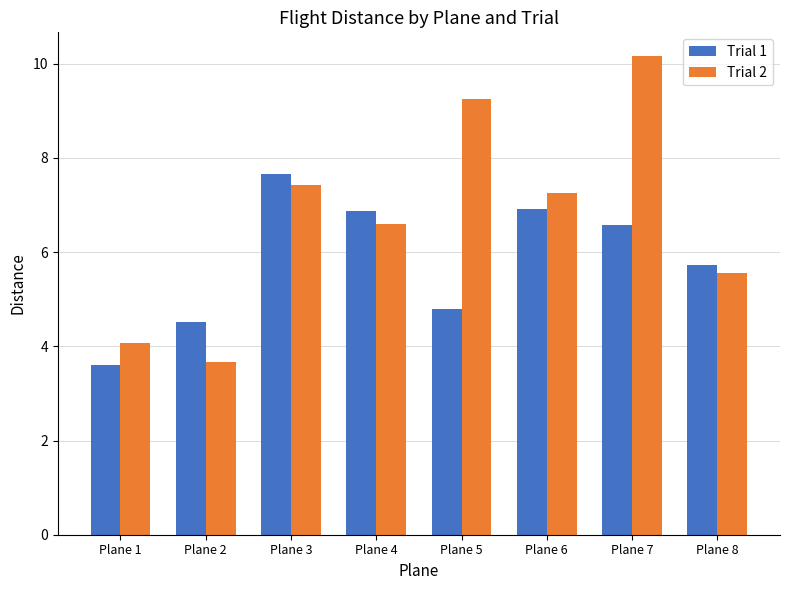

The Trial 2 series shows 14.2 at Plane 5. True or false?

False